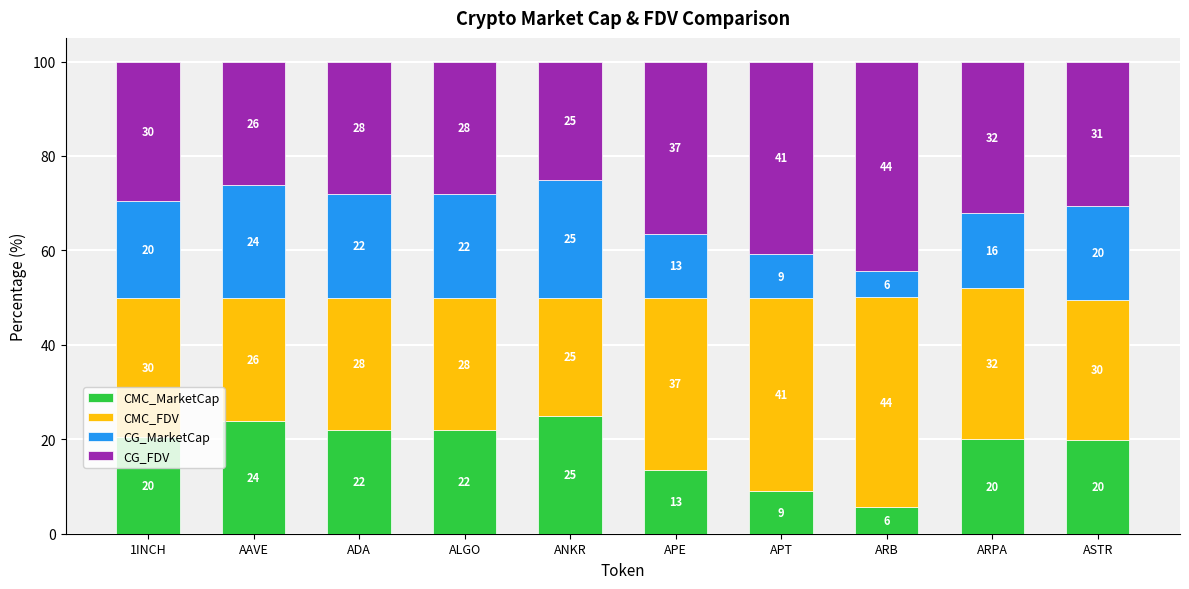

The CMC_MarketCap series shows 5.2 at ASTR. True or false?

False